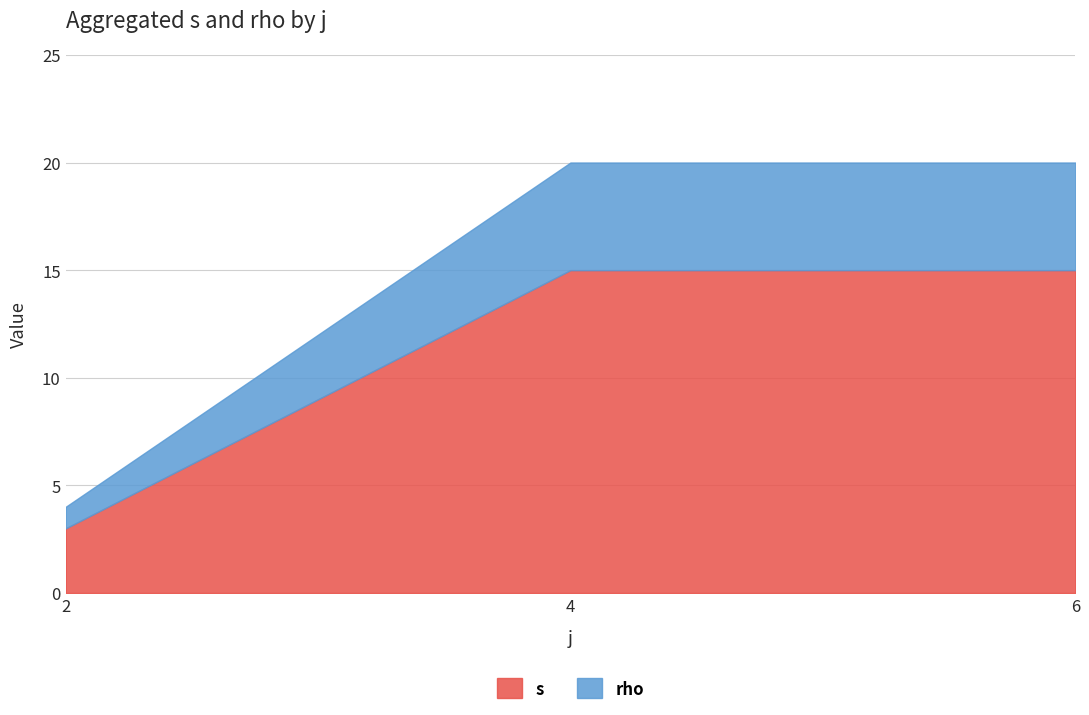

How many lines are shown in the chart?

2